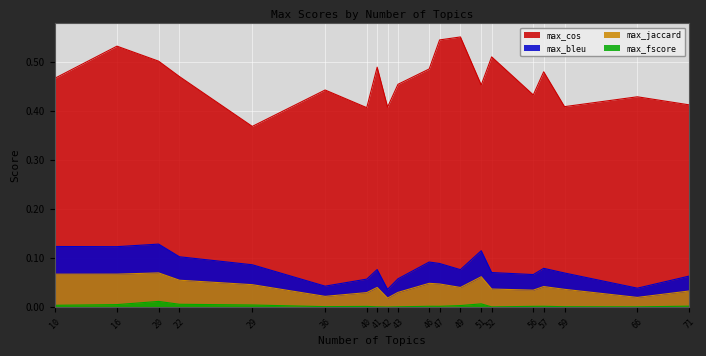

Rank the series at 52 from highest to lowest value.

max_cos, max_bleu, max_jaccard, max_fscore